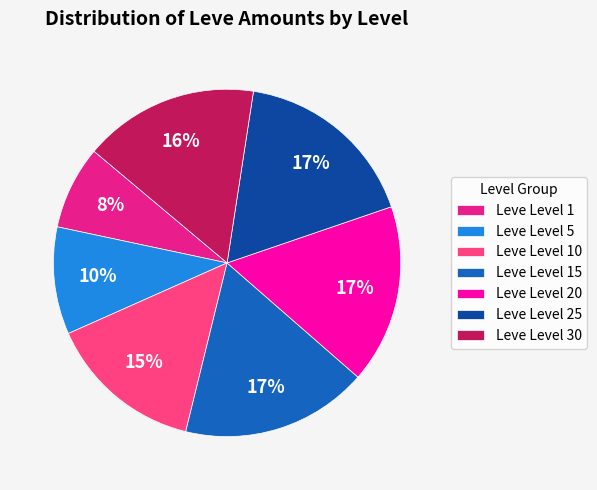

Which slice is the smallest?

Leve Level 1